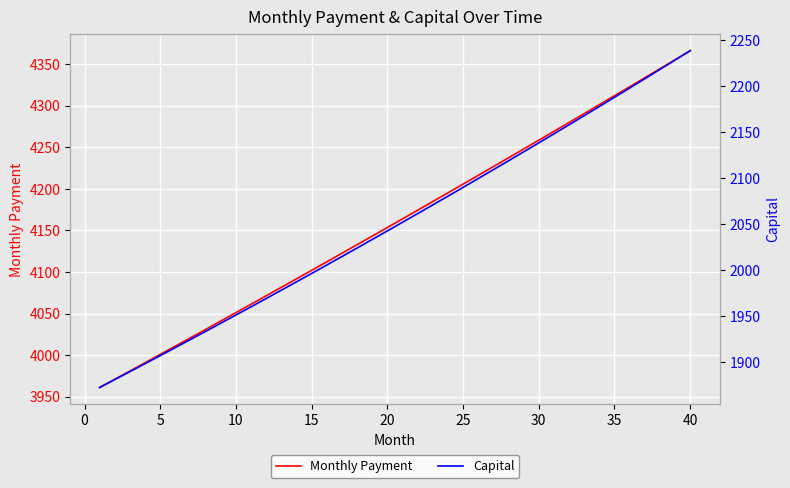

Is it true that Monthly Payment equals 1187.2 at 45?

False